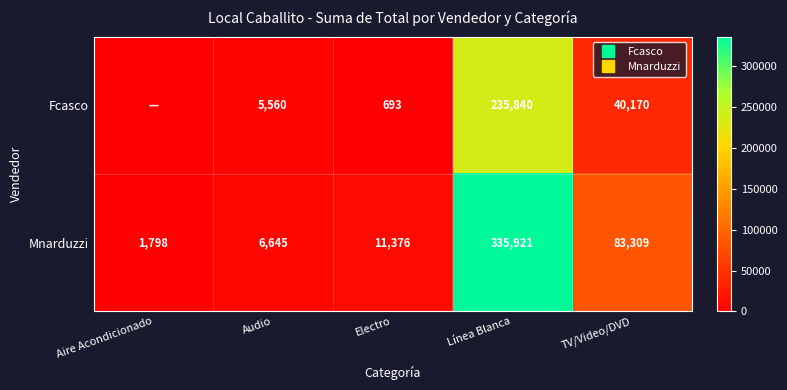

Which series changed the most between Audio and TV/Video/DVD?

Mnarduzzi